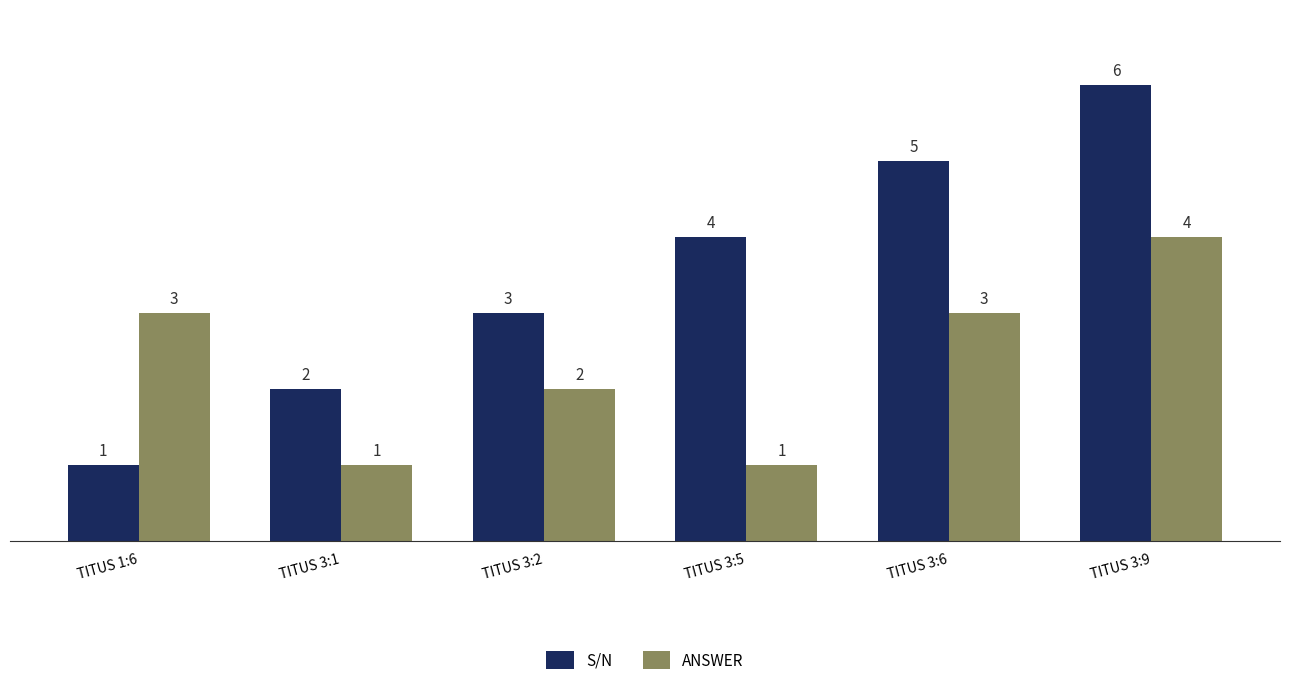

How many data points in S/N are less than 4?

3